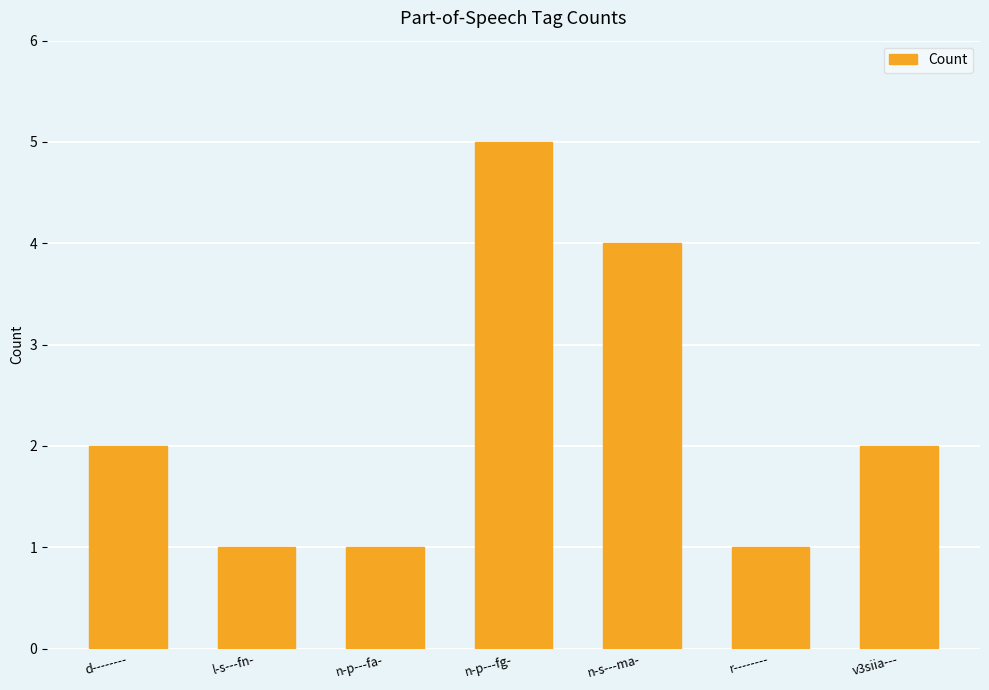

Are the bars grouped side by side (vs. stacked)?

No